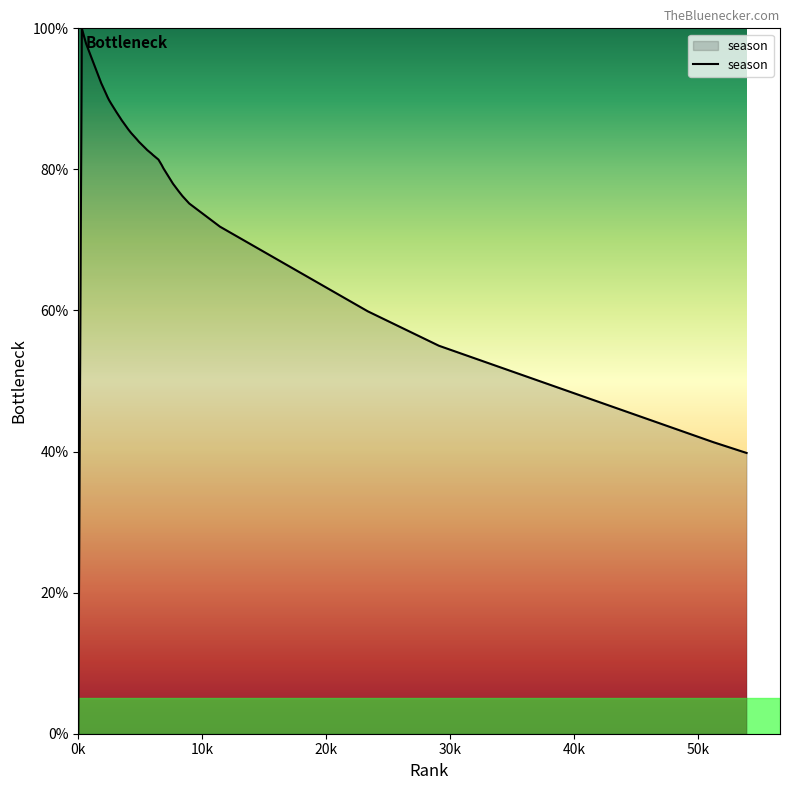

What is the greatest value displayed?

100.0